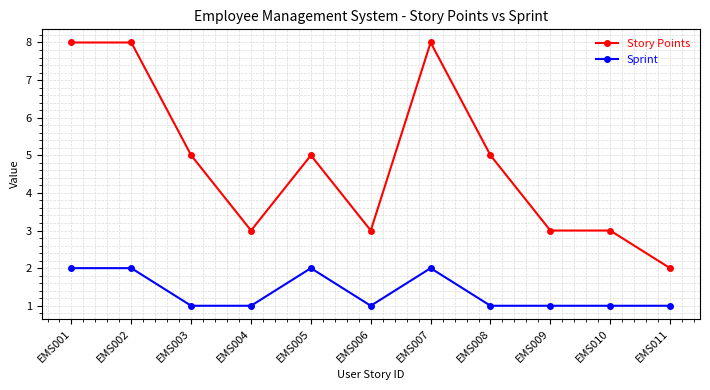

What is the difference between the maximum and minimum values in the Story Points series?

6